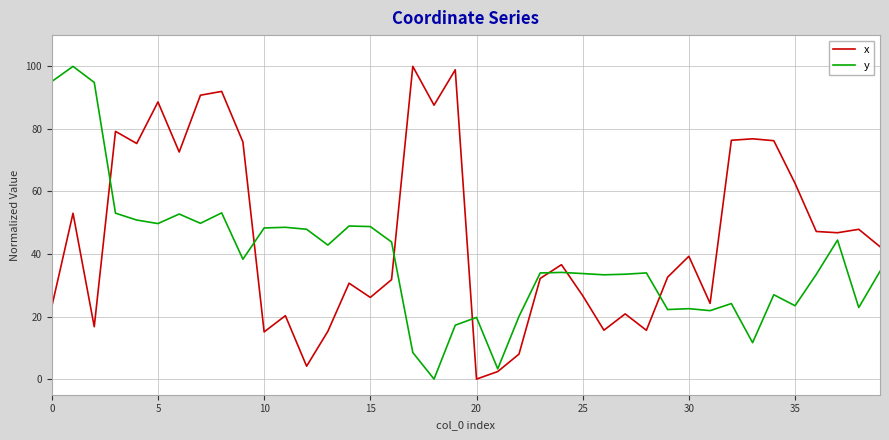

List the series in order of their overall mean, lowest first.

y, x